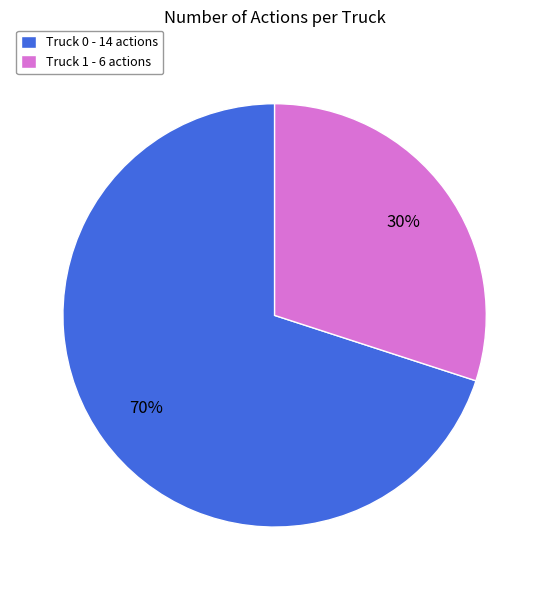

To the nearest percent, what is the difference between the Truck 0 and Truck 1 slice percentages?

40%